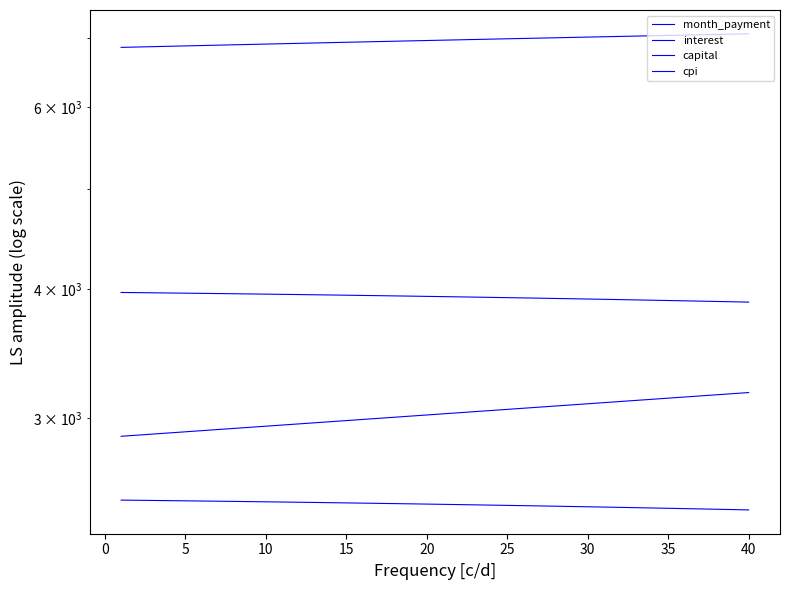

Reading left to right, what are all the values shown in this chart?

month_payment: 6849.0	6854.7	6860.3	6866.0	6871.7	6877.3	6882.9	6888.5	6894.1	6899.7	6905.2	6910.8	6916.3	6921.8	6927.3	6932.8	6938.2	6943.7	6949.1	6954.5	6959.9	6965.3	6970.7	6976.0	6981.4	6986.7	6992.0	6997.3	7002.5	7007.8	7013.0	7018.2	7023.4	7028.6	7033.8	7038.9	7044.0	7049.1	7054.2	7059.3
interest: 3968.2	3966.7	3965.2	3963.6	3962.0	3960.3	3958.7	3957.0	3955.2	3953.5	3951.6	3949.8	3947.9	3946.0	3944.1	3942.1	3940.1	3938.0	3936.0	3933.8	3931.7	3929.5	3927.3	3925.0	3922.7	3920.4	3918.0	3915.6	3913.2	3910.7	3908.2	3905.6	3903.1	3900.4	3897.8	3895.1	3892.3	3889.6	3886.7	3883.9
capital: 2880.7	2887.9	2895.2	2902.4	2909.7	2916.9	2924.2	2931.5	2938.9	2946.2	2953.6	2961.0	2968.4	2975.8	2983.2	2990.7	2998.2	3005.7	3013.2	3020.7	3028.3	3035.8	3043.4	3051.0	3058.7	3066.3	3074.0	3081.7	3089.4	3097.1	3104.8	3112.6	3120.4	3128.2	3136.0	3143.8	3151.7	3159.6	3167.5	3175.4
cpi: 2499.0	2498.1	2497.1	2496.1	2495.0	2494.0	2492.9	2491.8	2490.7	2489.6	2488.4	2487.2	2486.0	2484.8	2483.5	2482.3	2481.0	2479.7	2478.3	2477.0	2475.6	2474.2	2472.8	2471.3	2469.9	2468.4	2466.9	2465.3	2463.8	2462.2	2460.6	2458.9	2457.3	2455.6	2453.9	2452.2	2450.4	2448.7	2446.9	2445.0